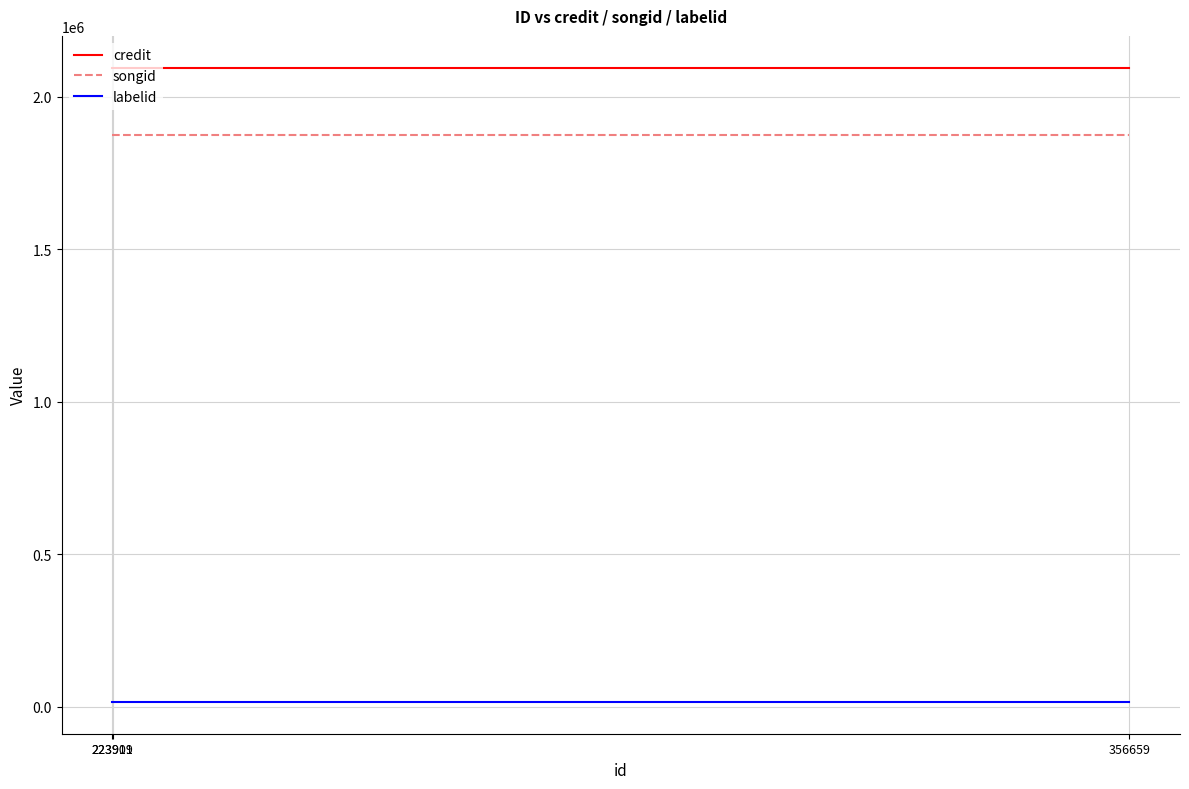

Which series has the largest total across all categories?

credit